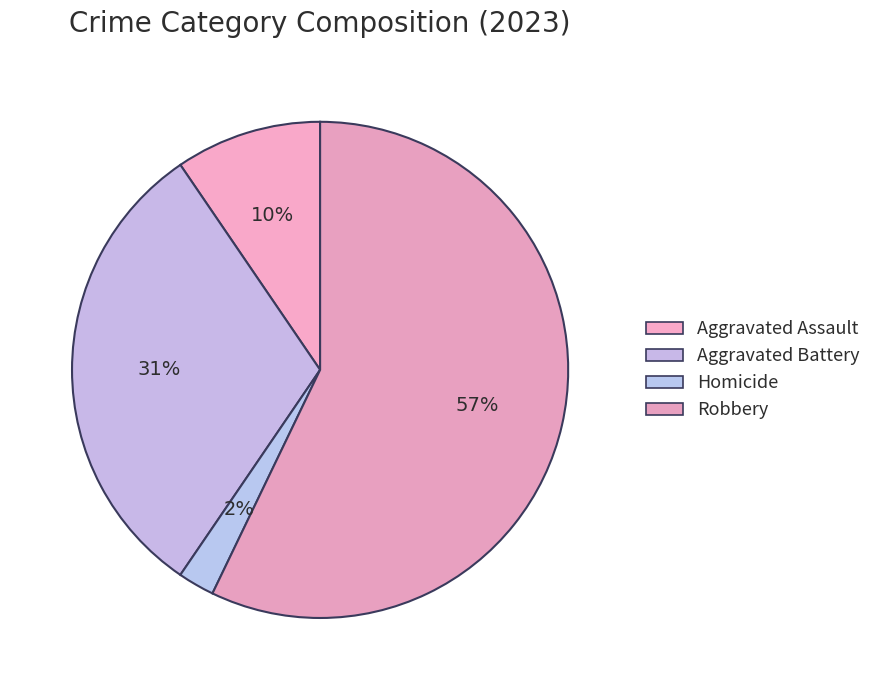

How many slices are in this pie chart?

4